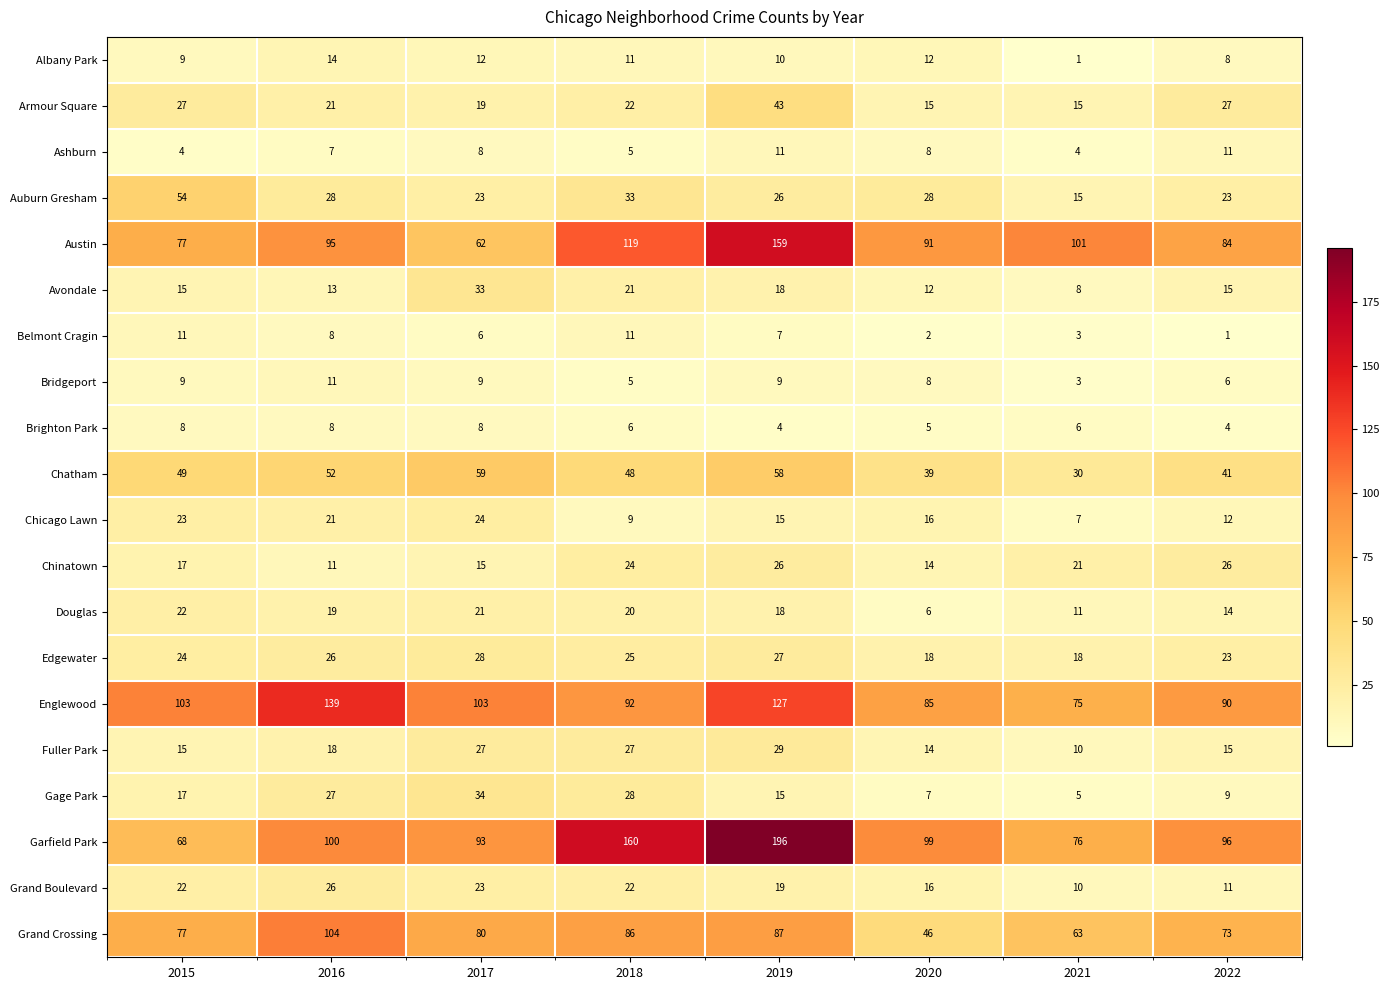

What is the sum of all Avondale values?

135